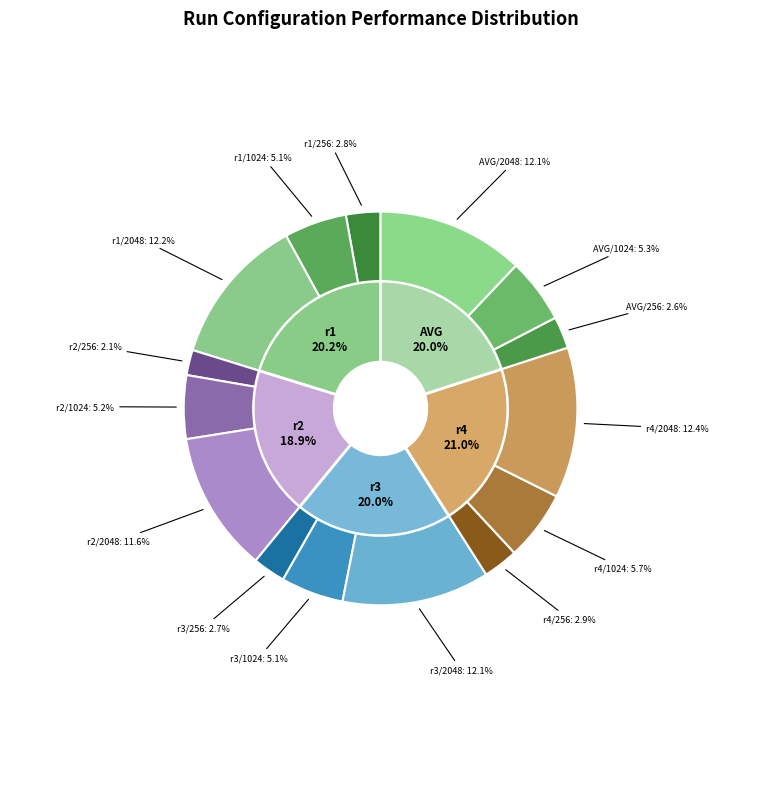

Do values_1024 and values_256 together represent more than half of the pie?

No